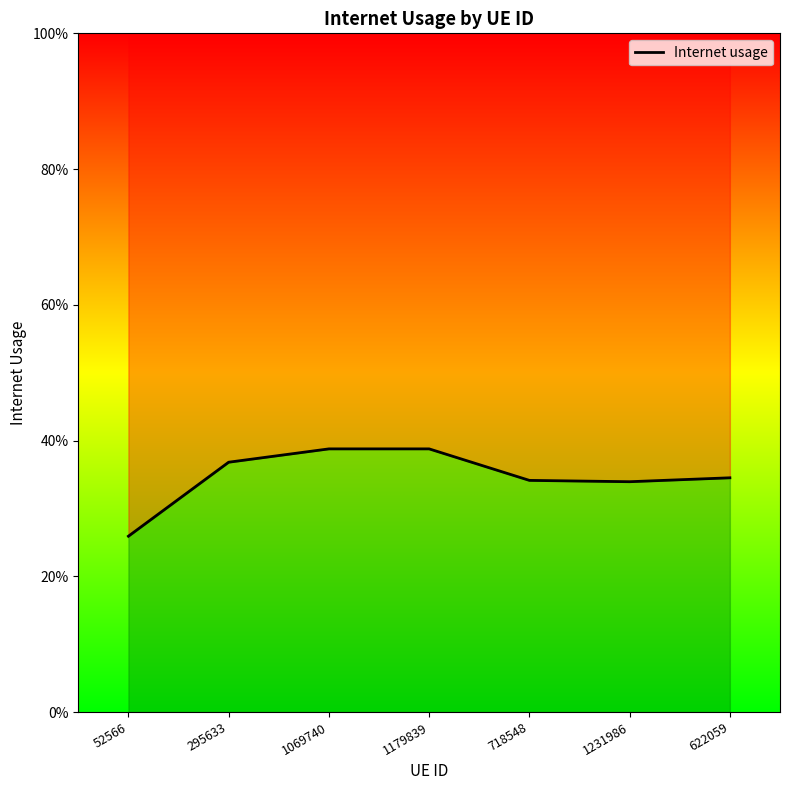

List the labels in order of value, largest first.

1179839, 1069740, 295633, 622059, 718548, 1231986, 52566